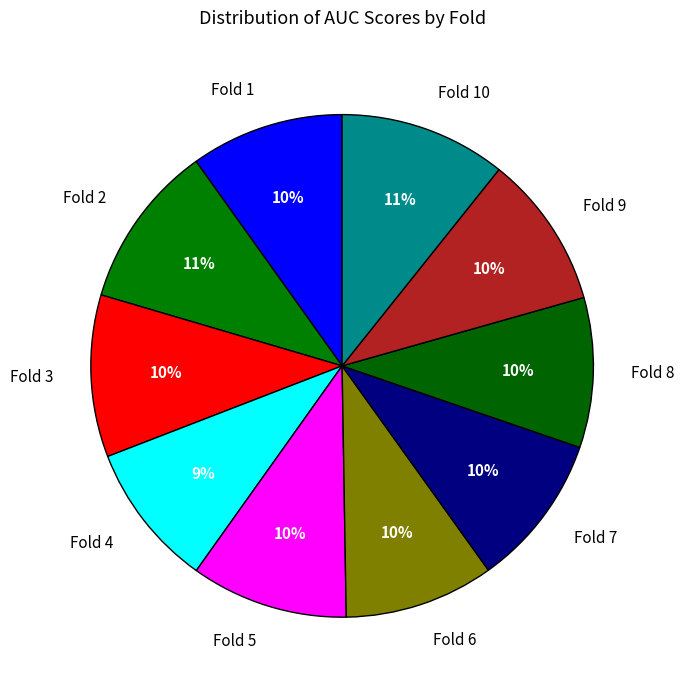

Is the sum of Fold 2 and Fold 7 greater than half?

No